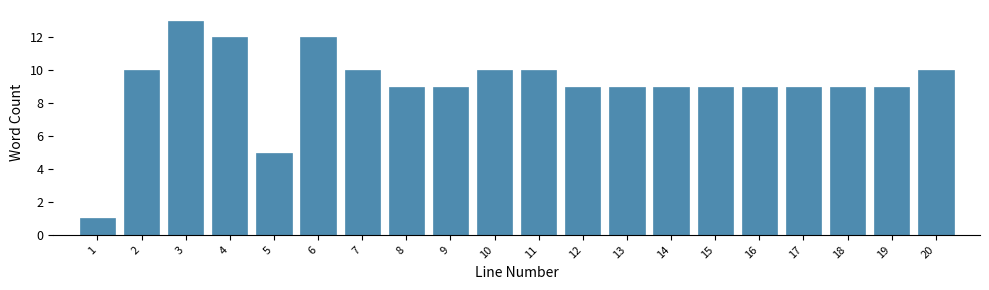

Reading left to right, what are all the values shown in this chart?

1	10	13	12	5	12	10	9	9	10	10	9	9	9	9	9	9	9	9	10